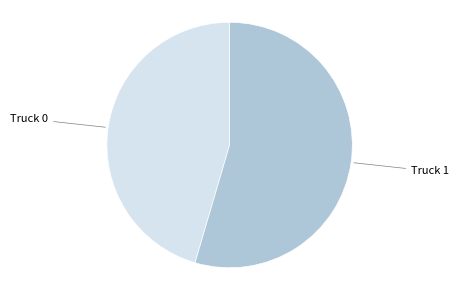

True or false: Truck 0 accounts for 45% of the total.

True